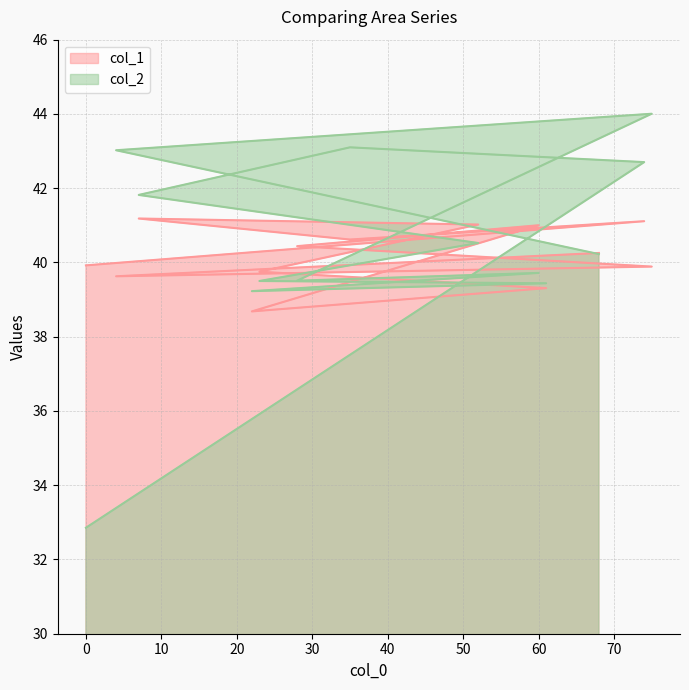

True or false: col_2 has more than 1 interior local peaks.

True